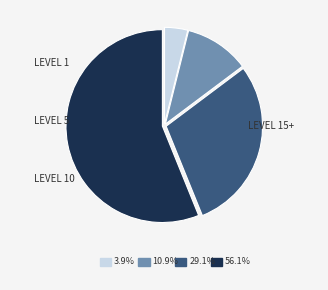

How many segments does this pie chart have?

4